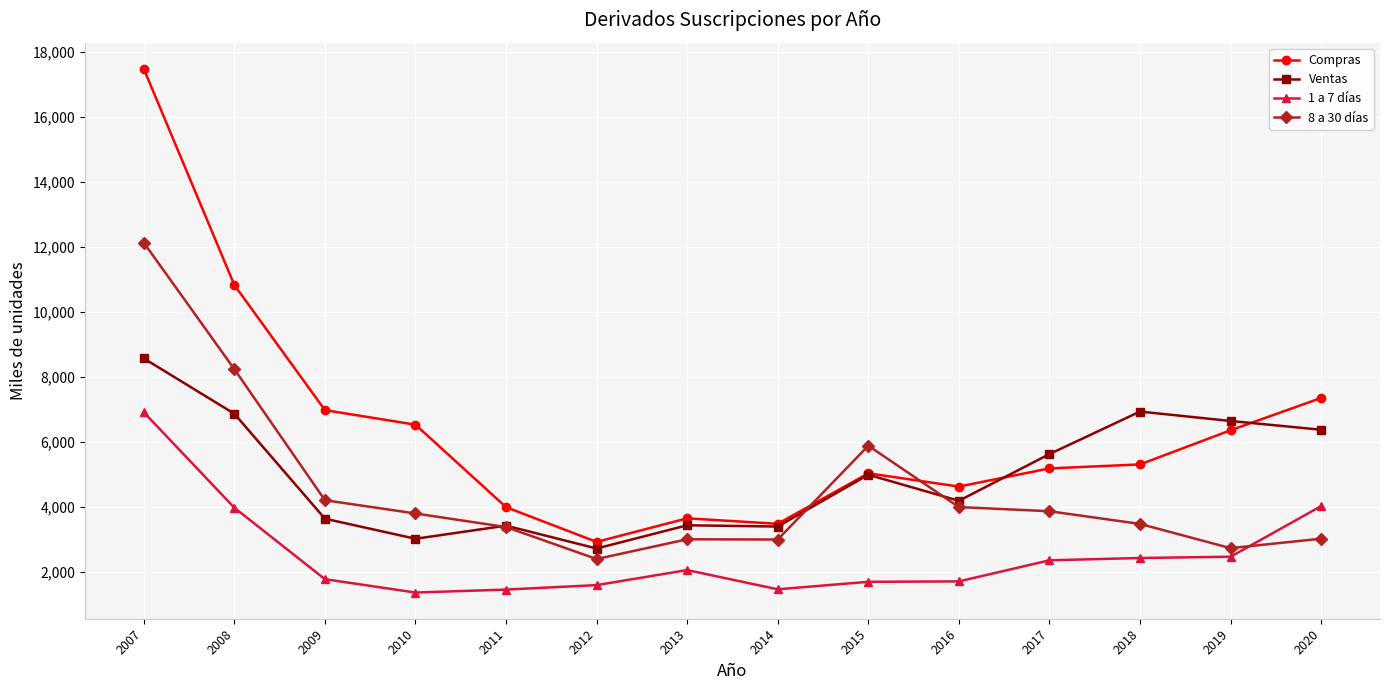

Is the value of 8 a 30 días at 2013 greater than the value of Ventas at 2014?

No